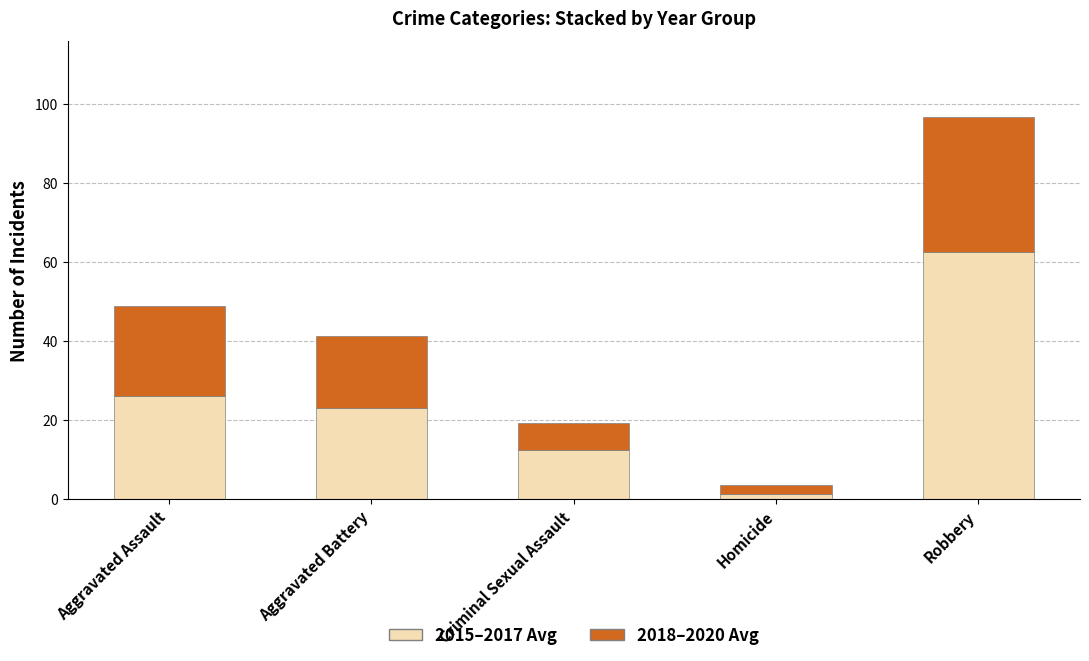

What is the total value across all series at Robbery?

96.7